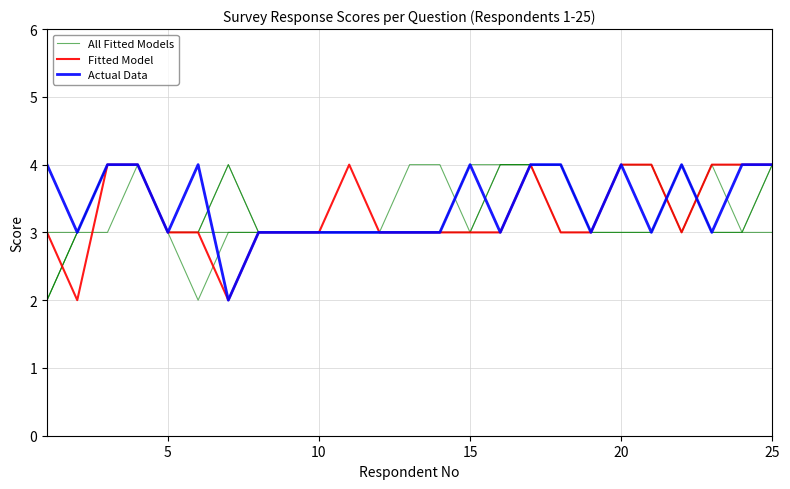

Which series has the largest total across all categories?

All Fitted Models